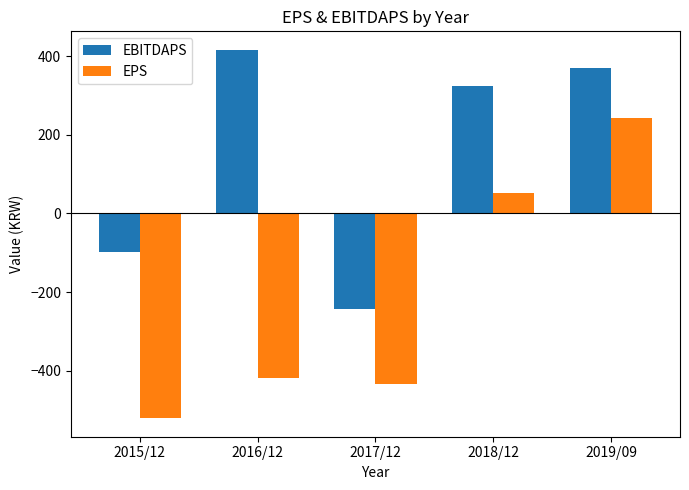

What is the label of the 4th bar from the left?

2018/12